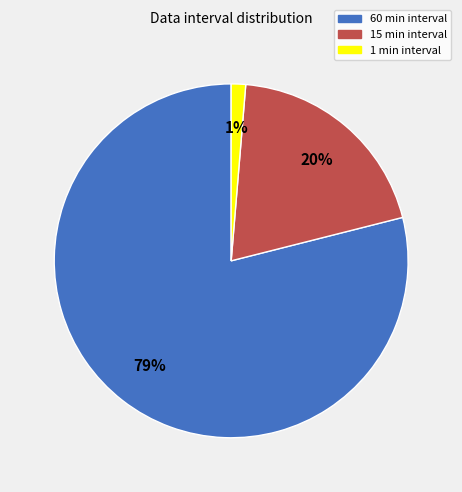

Which category accounts for the majority?

60 min interval